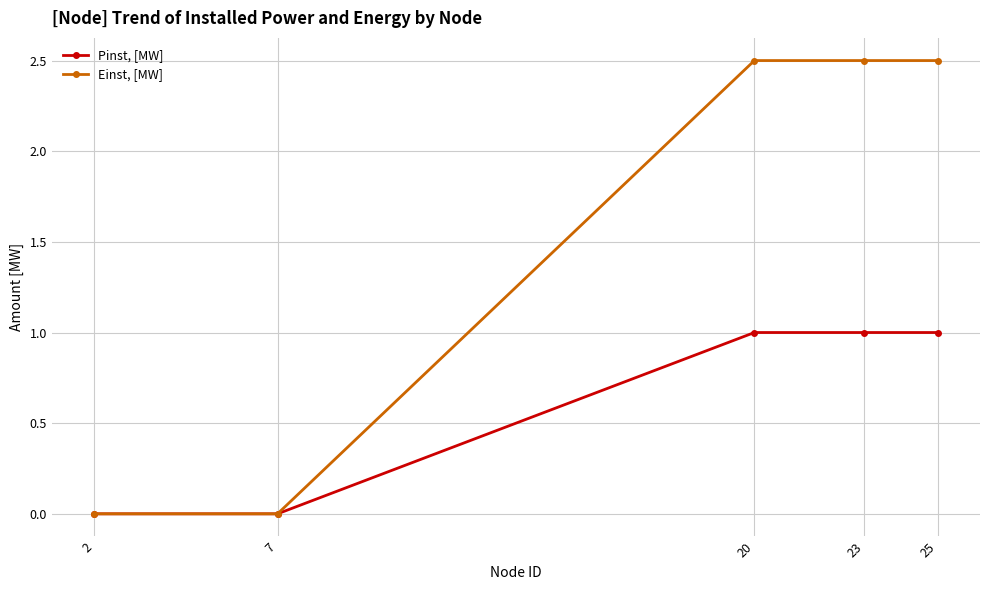

Reading left to right, what are all the values shown in this chart?

Pinst, [MW]: 2=0.0	7=0.0	20=1.0	23=1.0	25=1.0
Einst, [MW]: 2=0.0	7=0.0	20=2.5	23=2.5	25=2.5